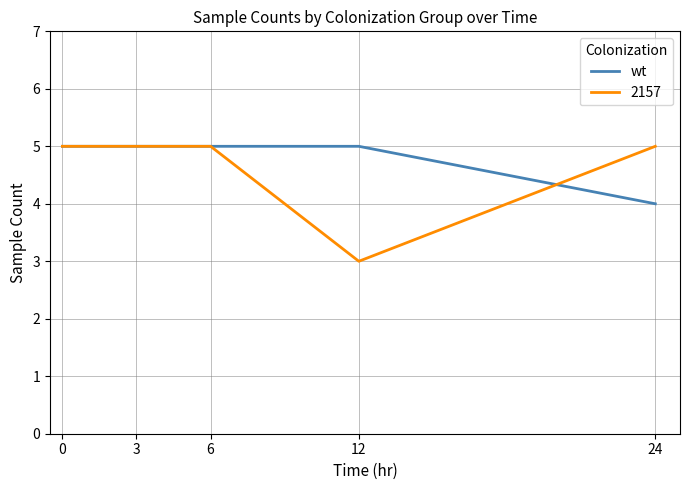

What is the lowest value of the 2157 series?

3